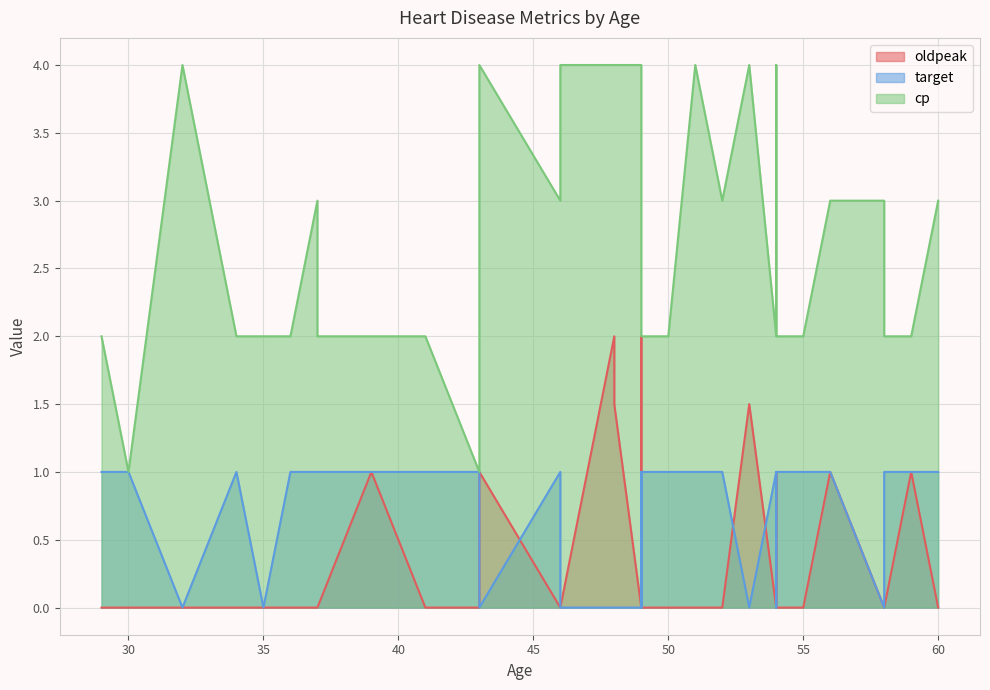

True or false: oldpeak has a value of 0.0 at 49.

True